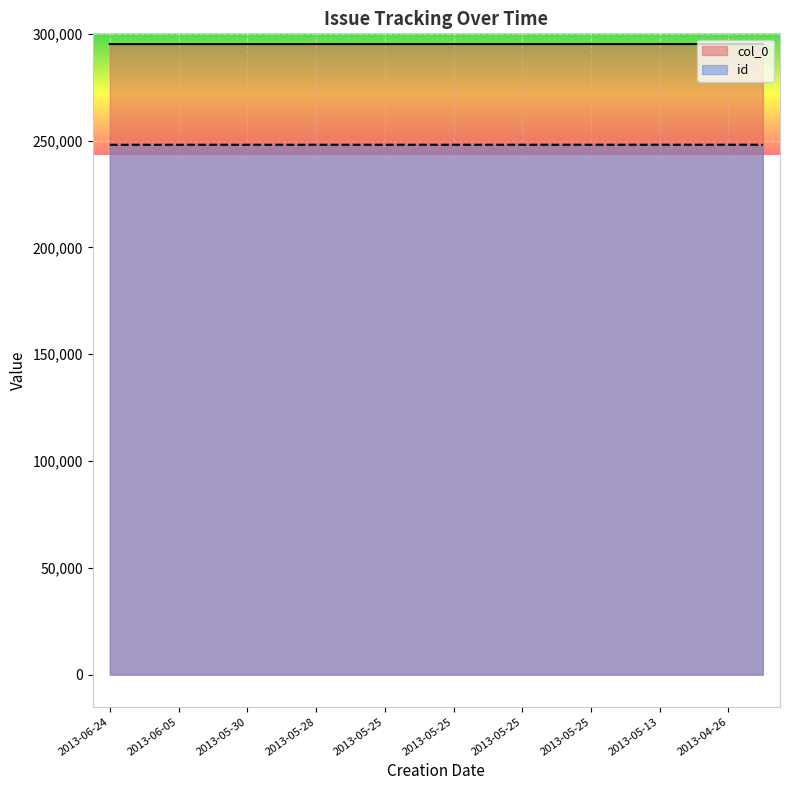

What is the difference between the maximum and minimum values in the id series?

22